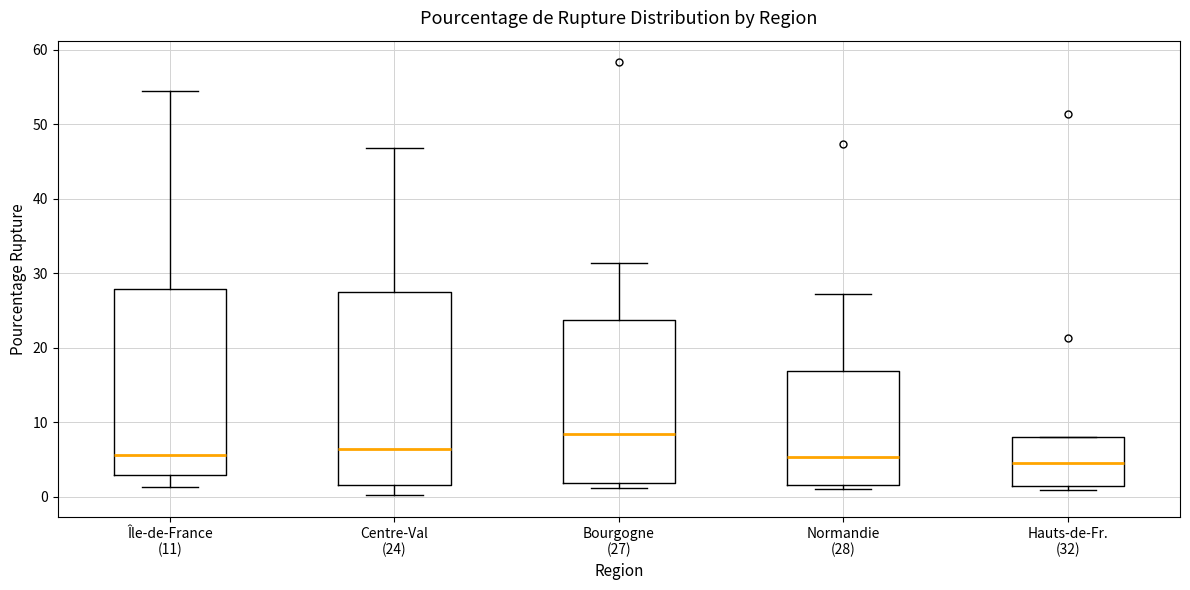

Where is the lower edge of the box for Hauts-de-Fr. (32) on the y-axis? The values are not printed on the chart, so give them approximately, as read against the axis.

2